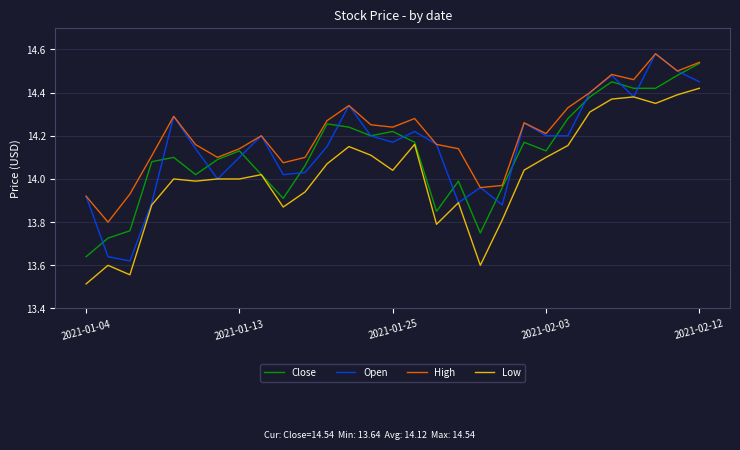

Which series has the largest range (max minus min)?

Open